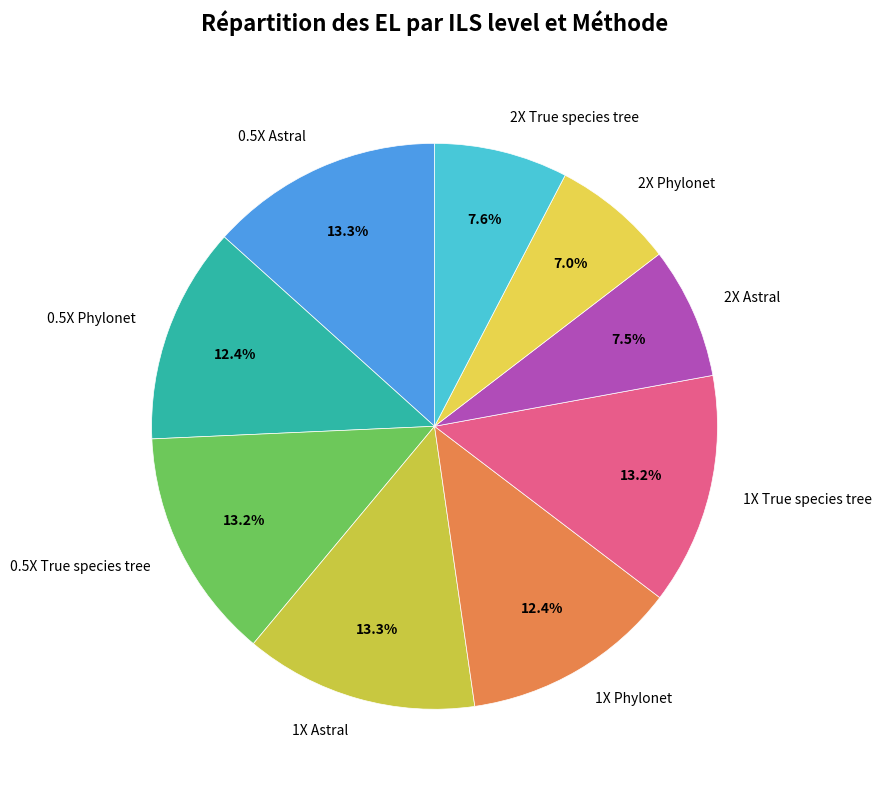

To the nearest percent, what is the combined percentage of 1X Phylonet and 1X True species tree?

26%